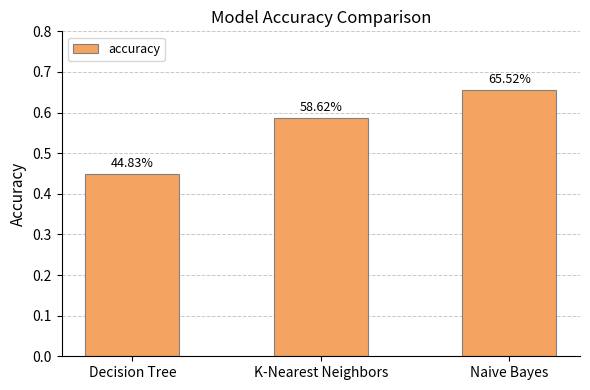

Between Naive Bayes and K-Nearest Neighbors, which is larger?

Naive Bayes